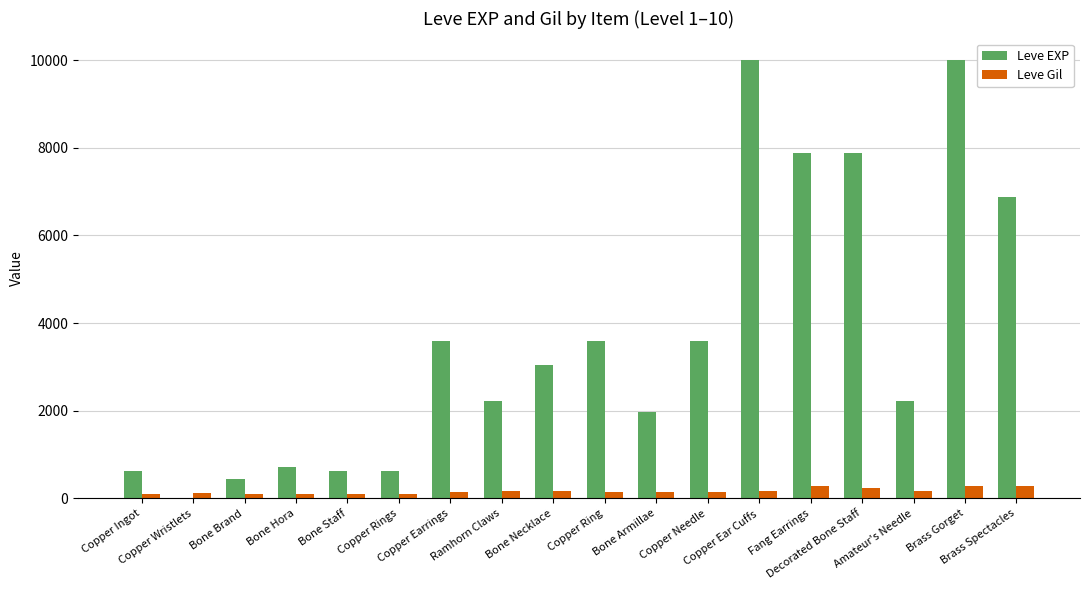

What is the highest value of the Leve Gil series?

293